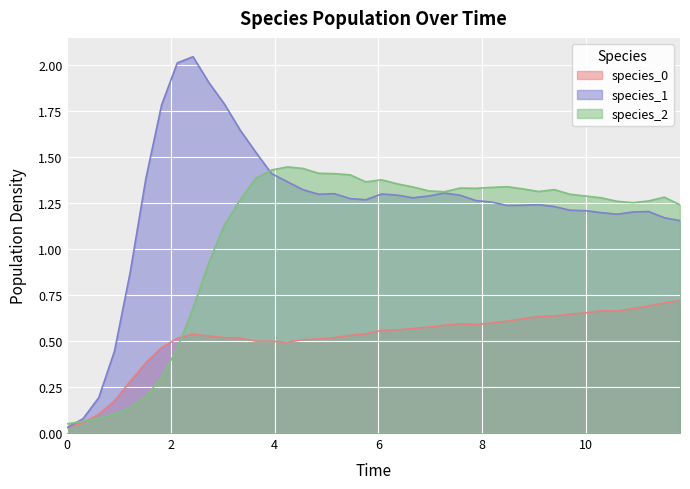

Which series has the largest range (max minus min)?

species_1